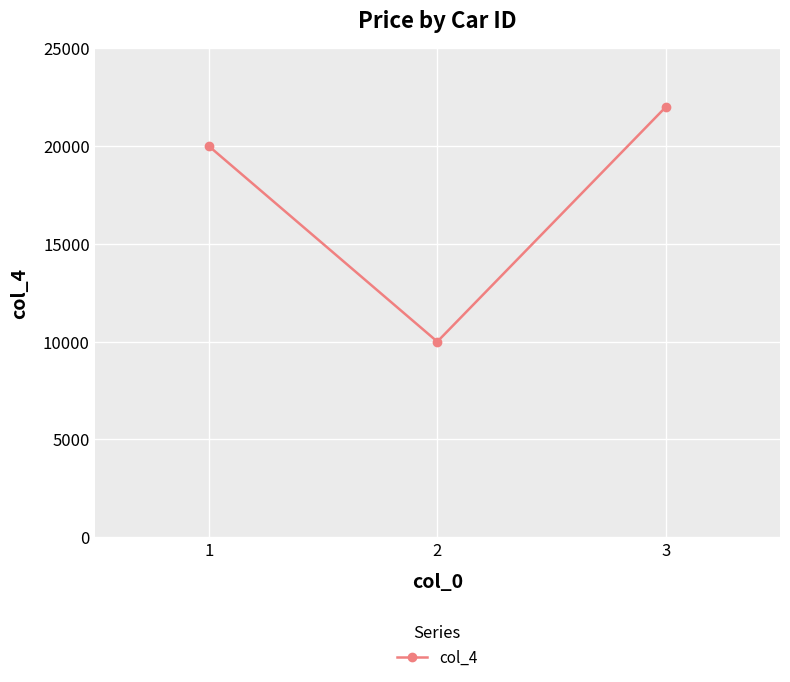

What is the sum of the values at 1 and 3?

42000